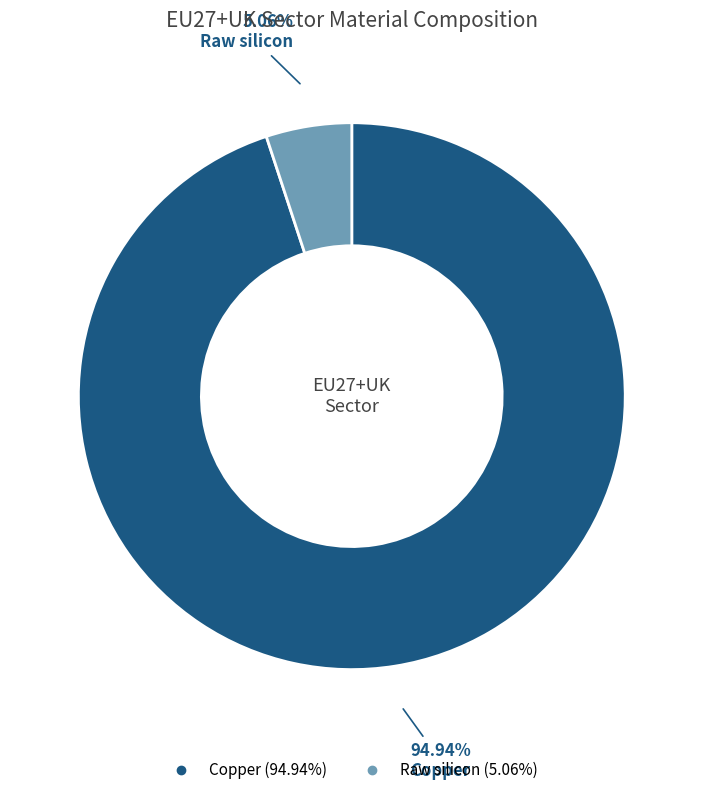

True or false: Copper accounts for 84% of the total.

False